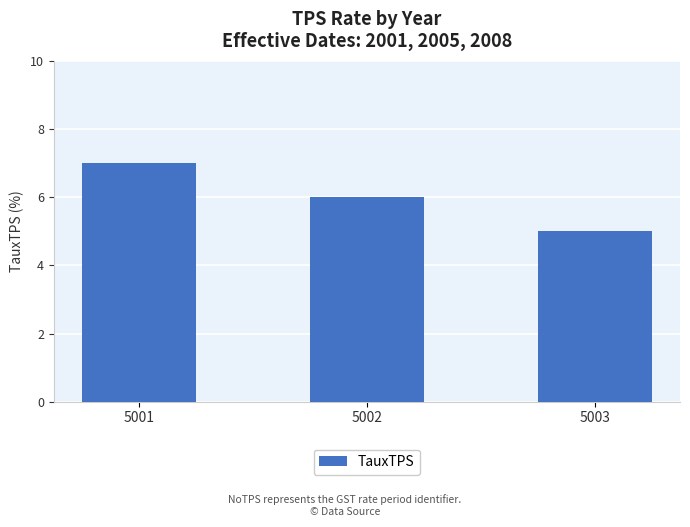

What is the smallest value displayed?

5